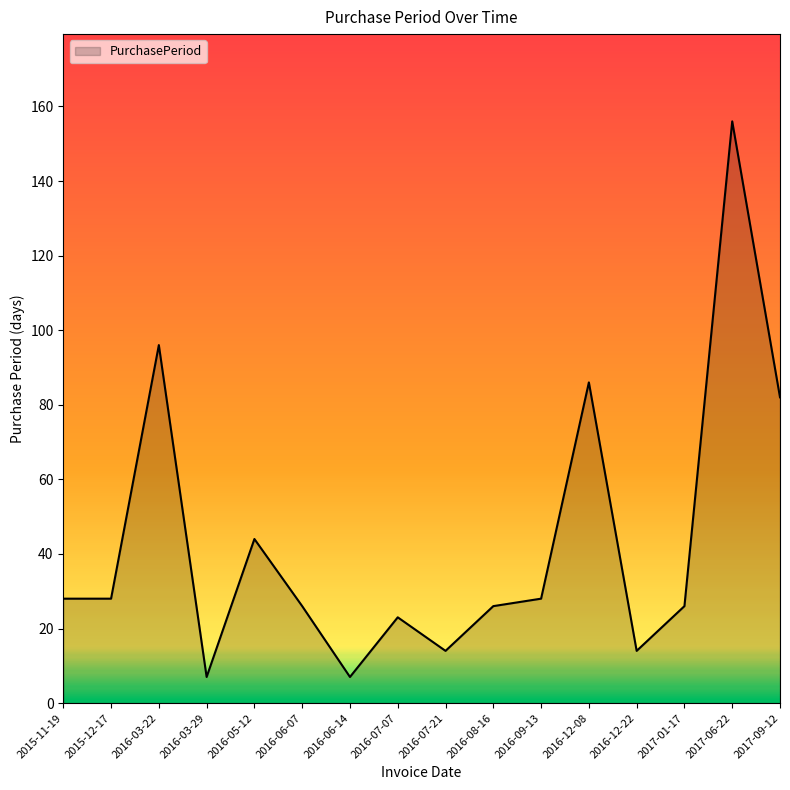

What position from the right is 2016-07-07?

9